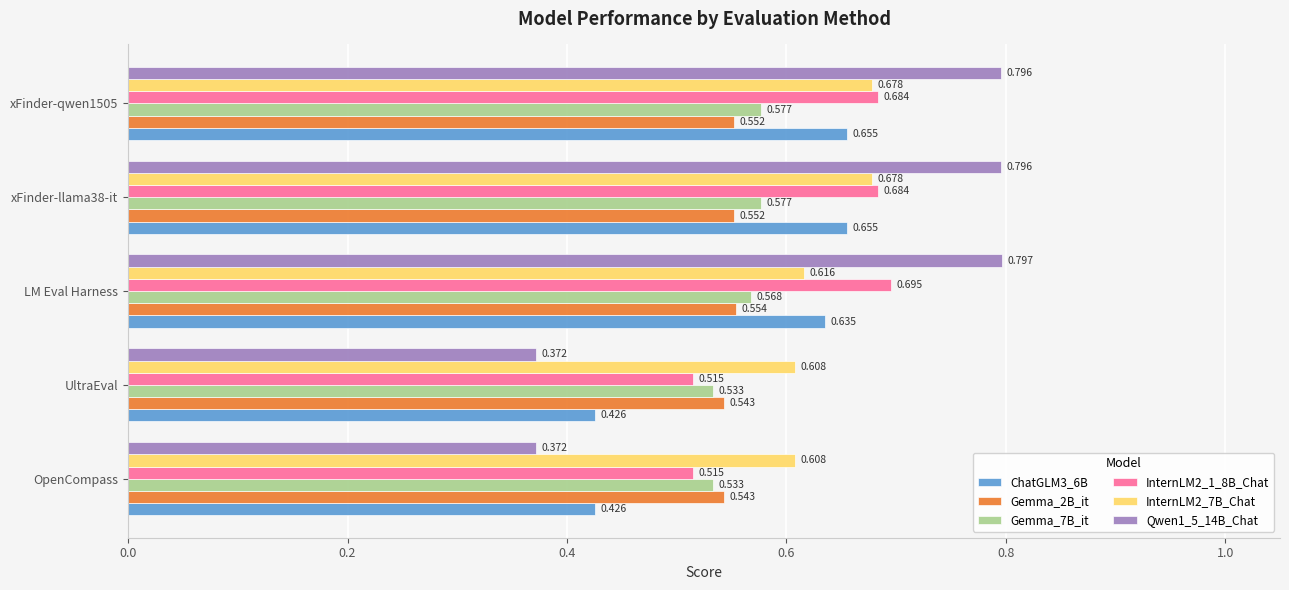

Which category has the highest value across all series?

LM Eval Harness